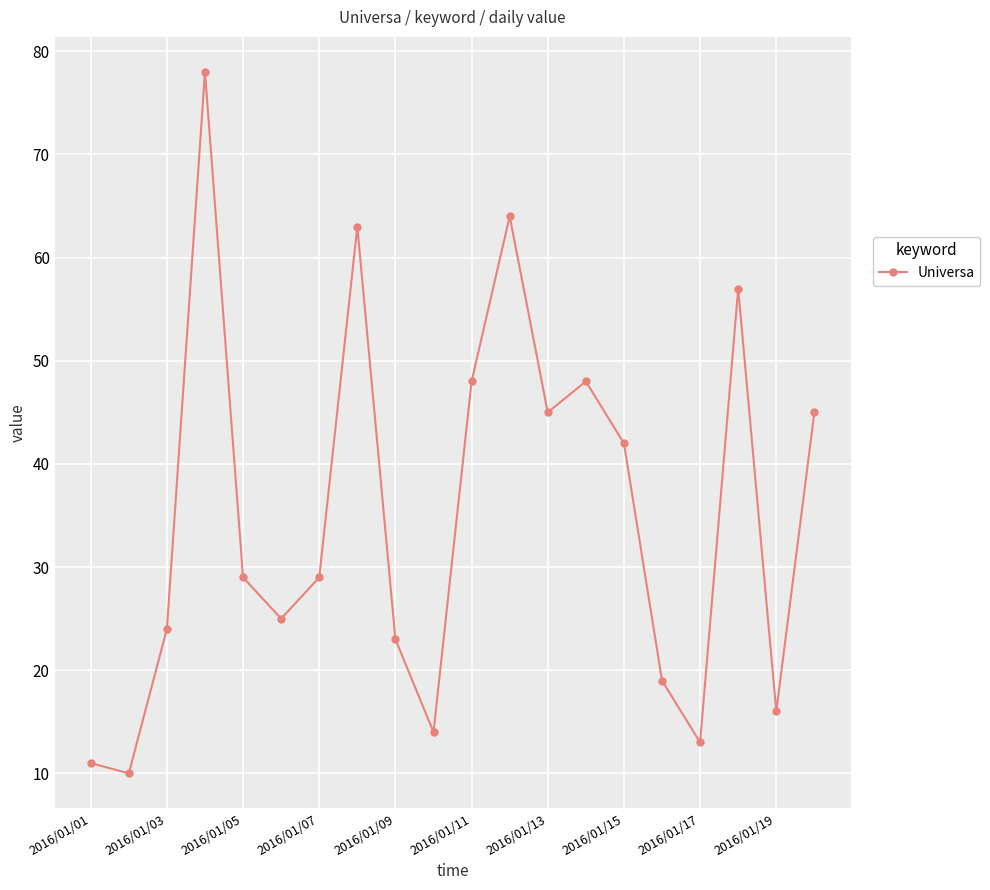

True or false: the data has more than 2 interior local peaks.

True